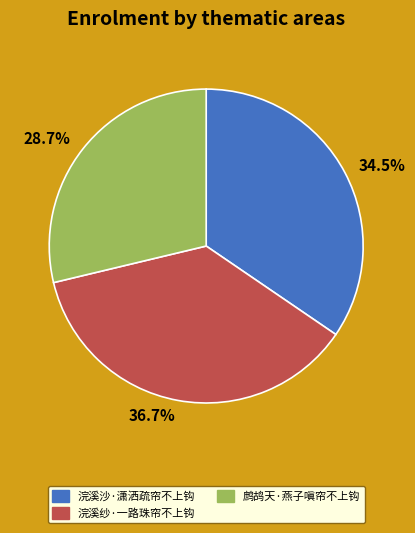

Rank the categories by value from highest to lowest.

浣溪纱·一路珠帘不上钩, 浣溪沙·潇洒疏帘不上钩, 鹧鸪天·燕子嗔帘不上钩